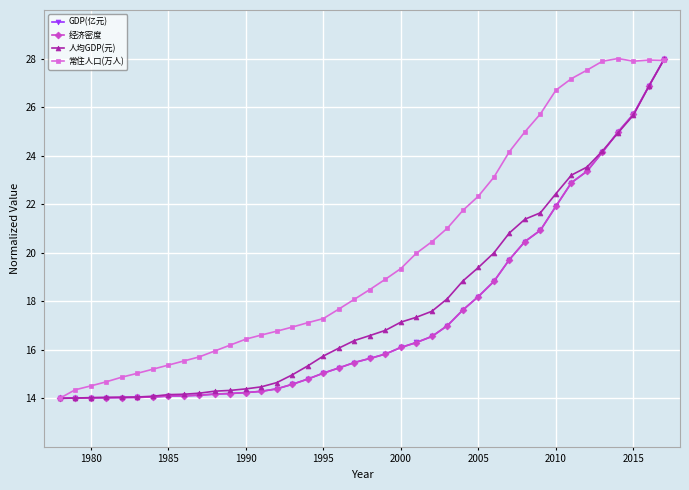

Which series has the largest total across all categories?

常住人口(万人)